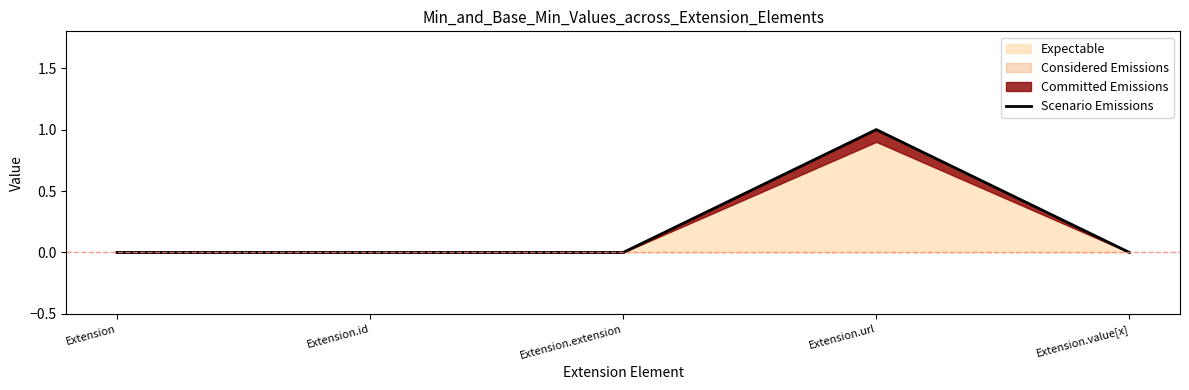

What is the sum of all values?

1